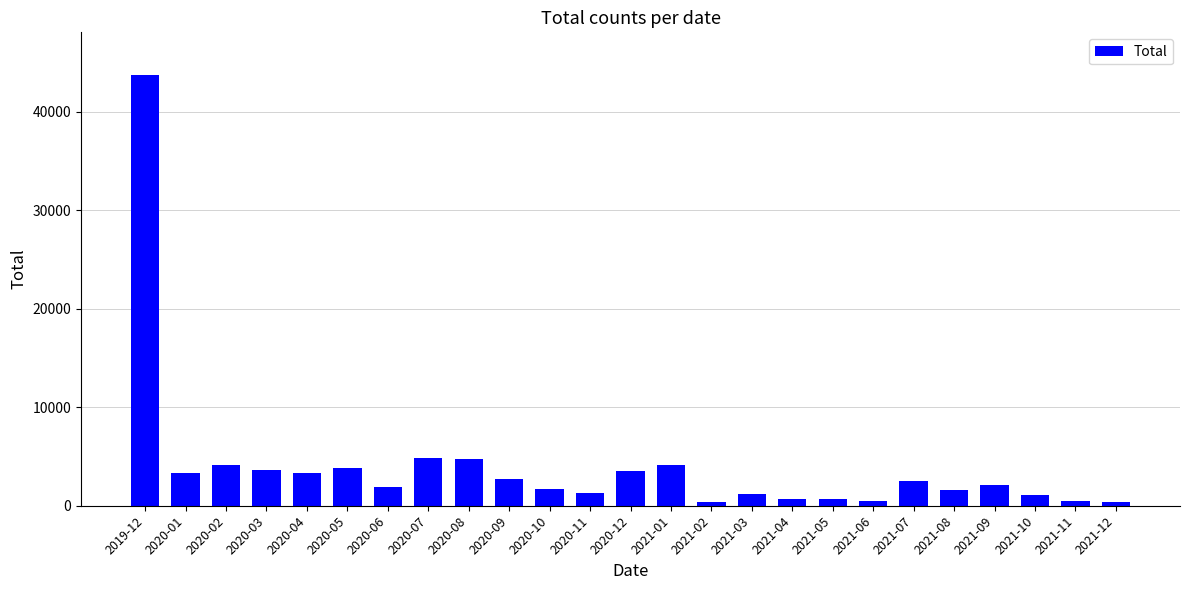

What is the label of the 14th bar from the left?

2021-01